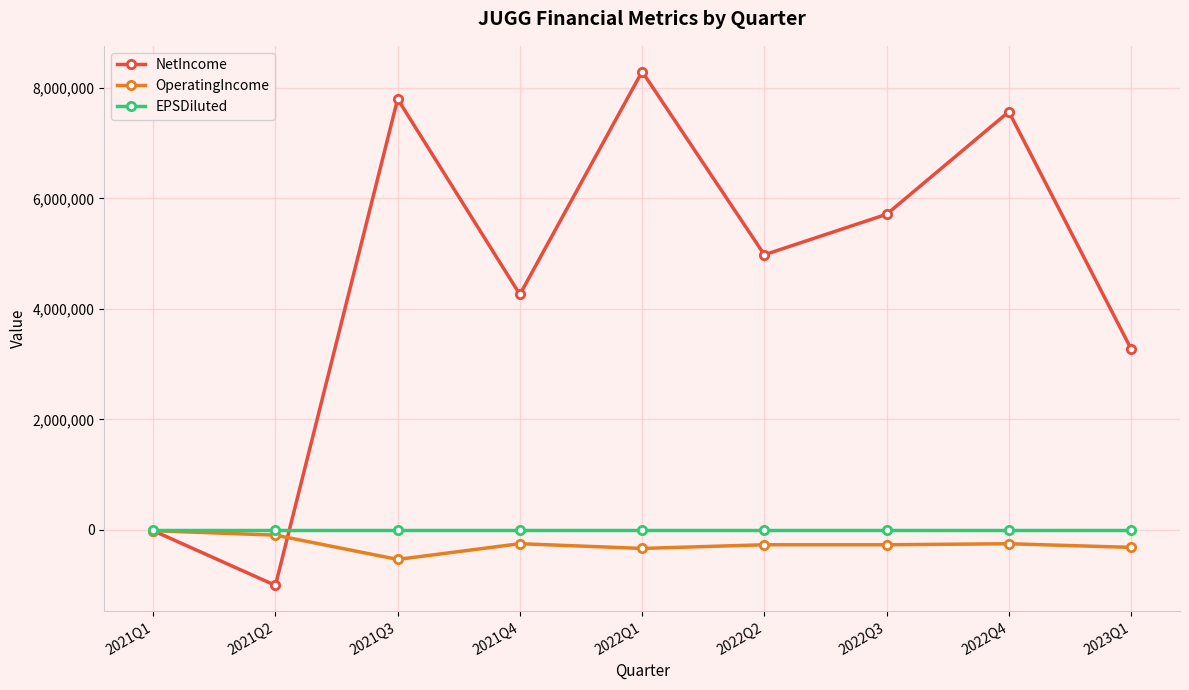

Between 2021Q2 and 2022Q1, which series saw the biggest shift?

NetIncome